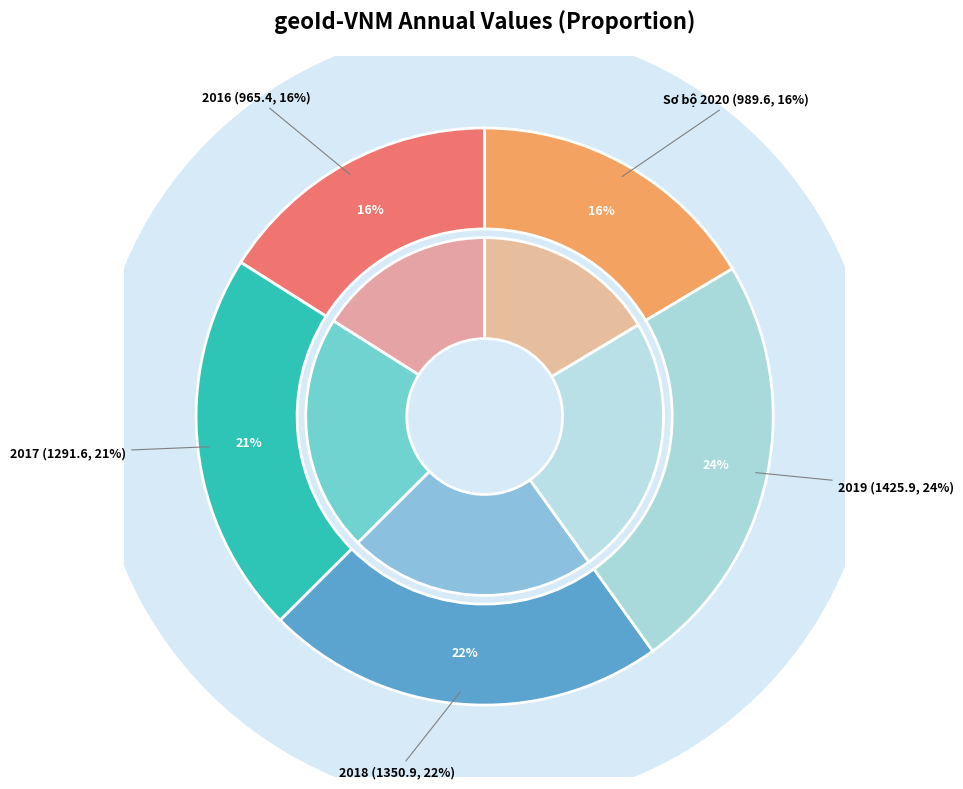

How many slices are in this pie chart?

5